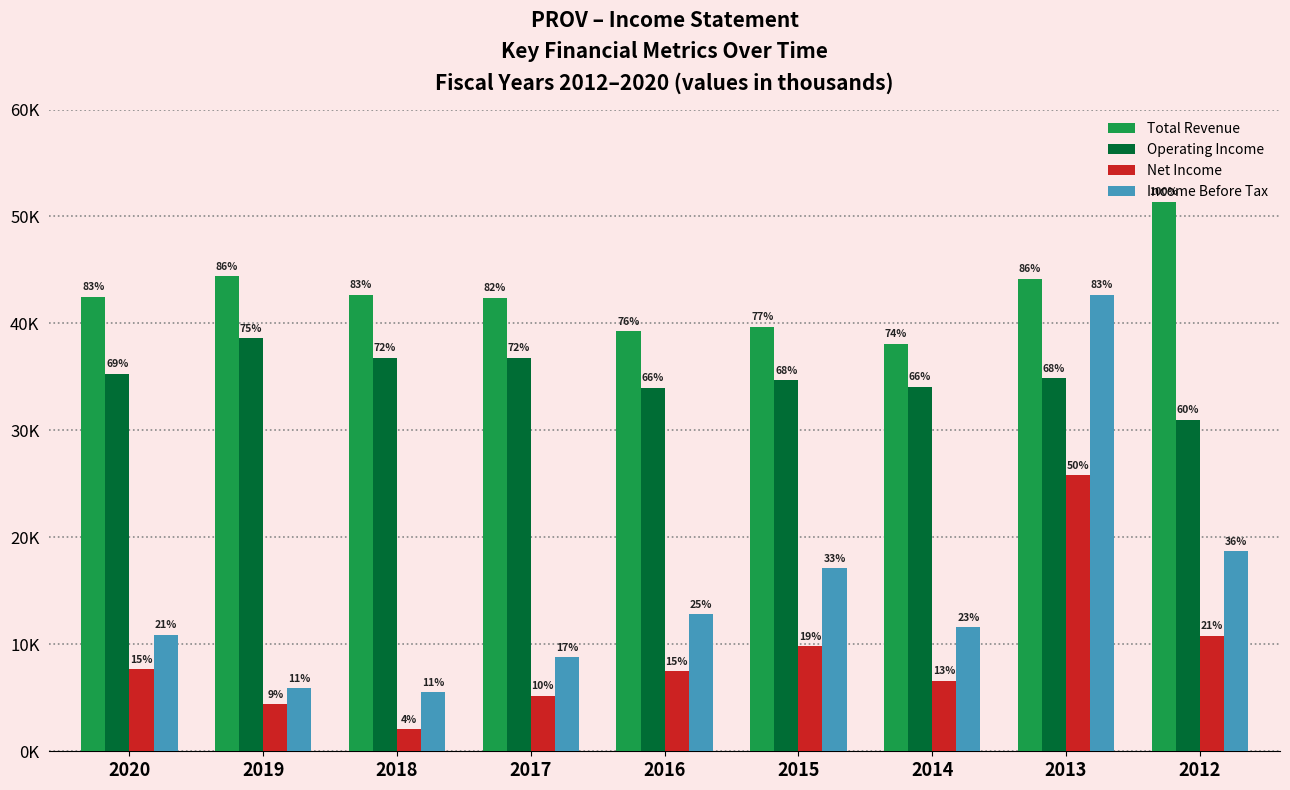

Does the chart contain any negative values?

No